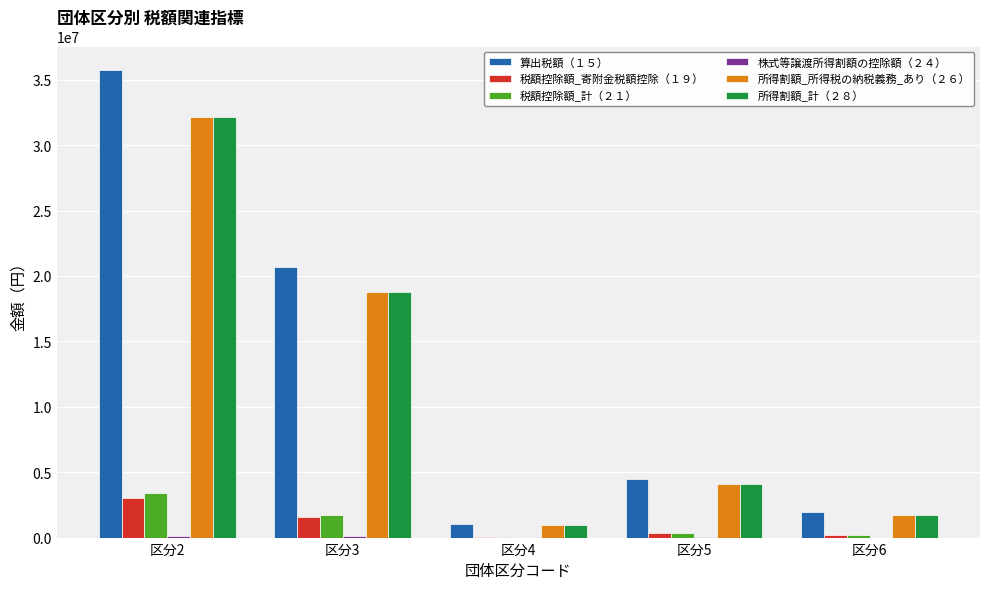

What is the maximum value shown in the chart?

35747964